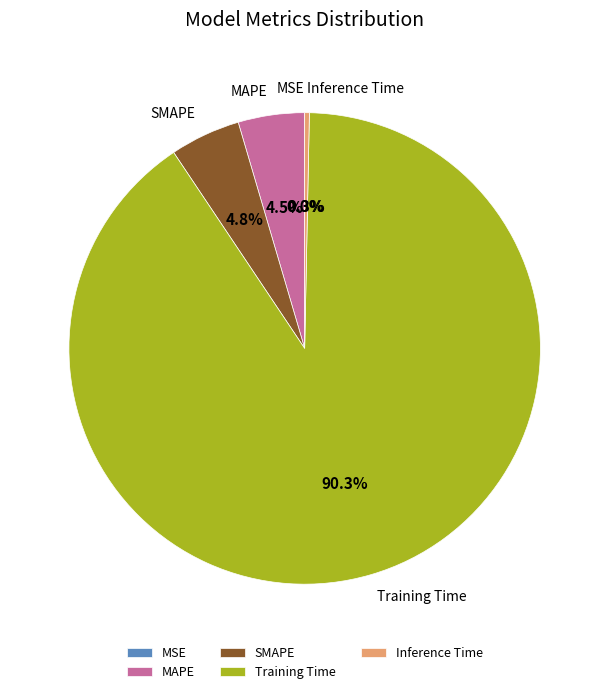

What percentage is NOT represented by SMAPE?

95.2%